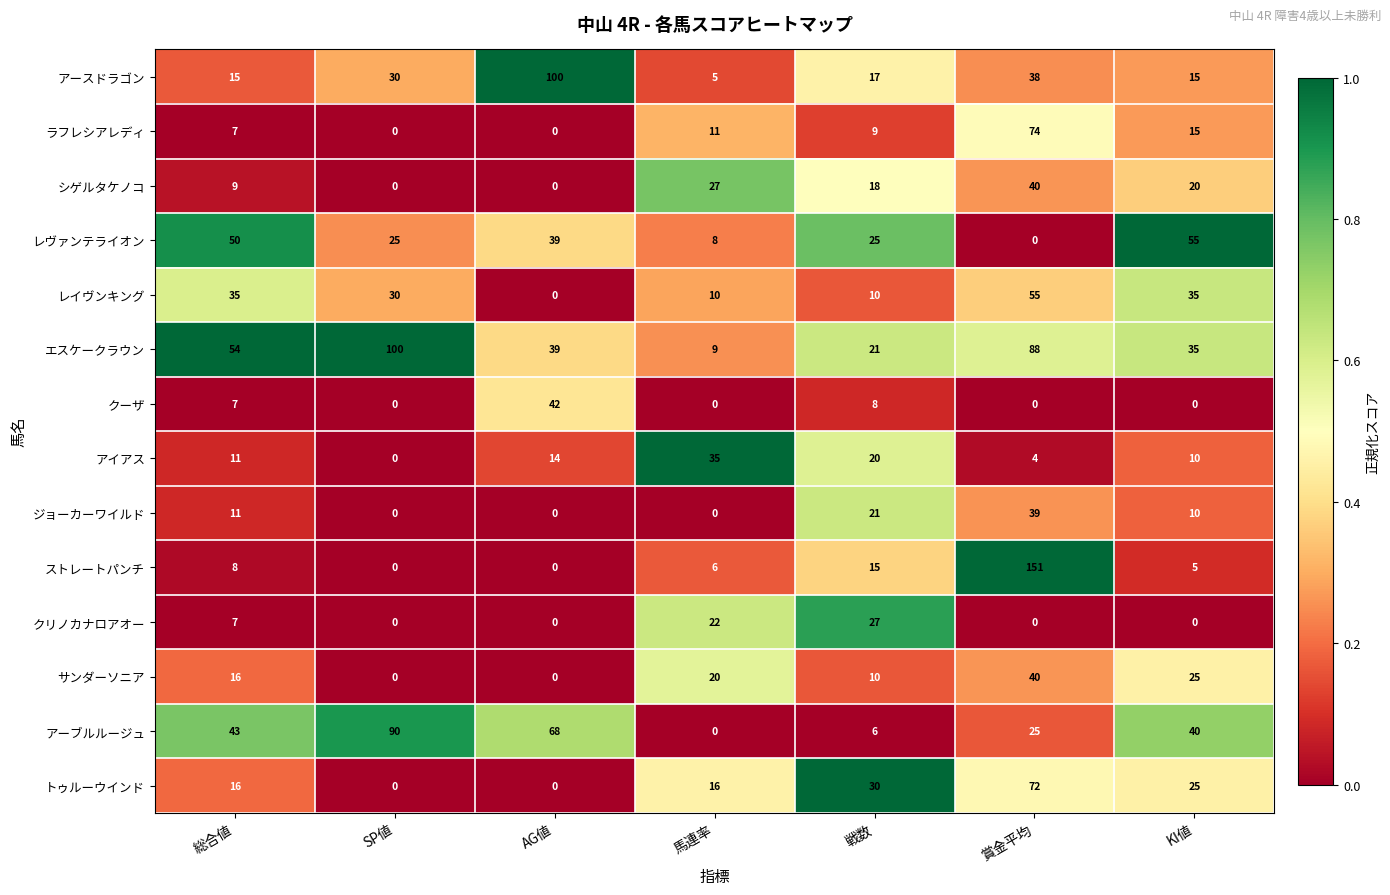

What is the difference between the second highest and minimum values in the ジョーカーワイルド series?

21